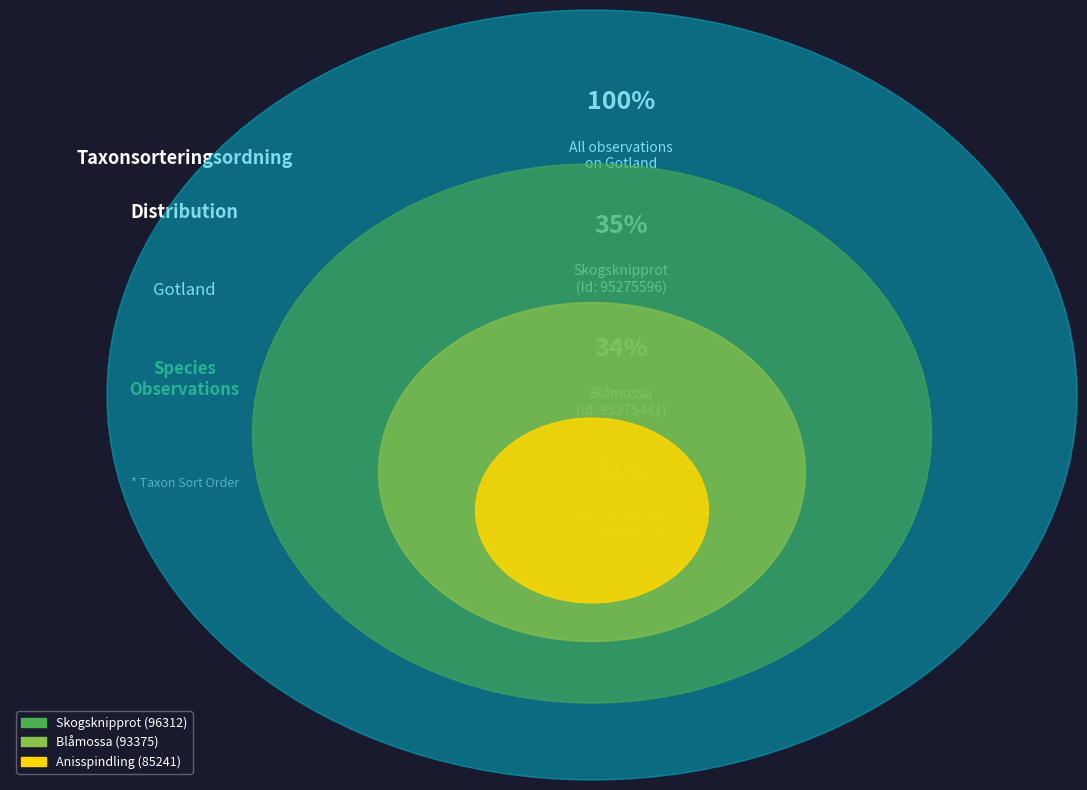

Which category has the biggest portion of the pie?

95275596